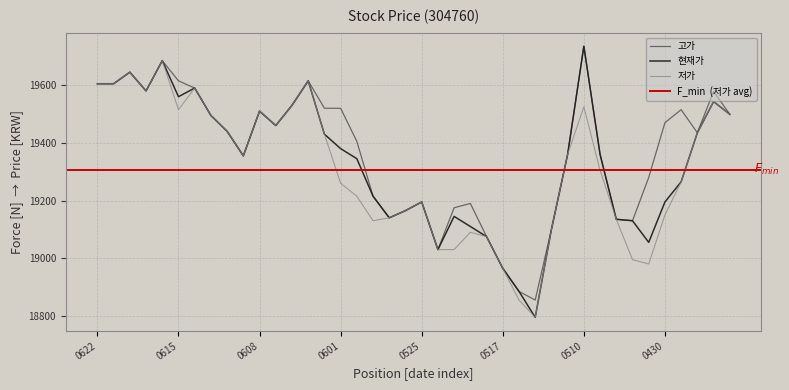

Count the number of data series in this chart.

3